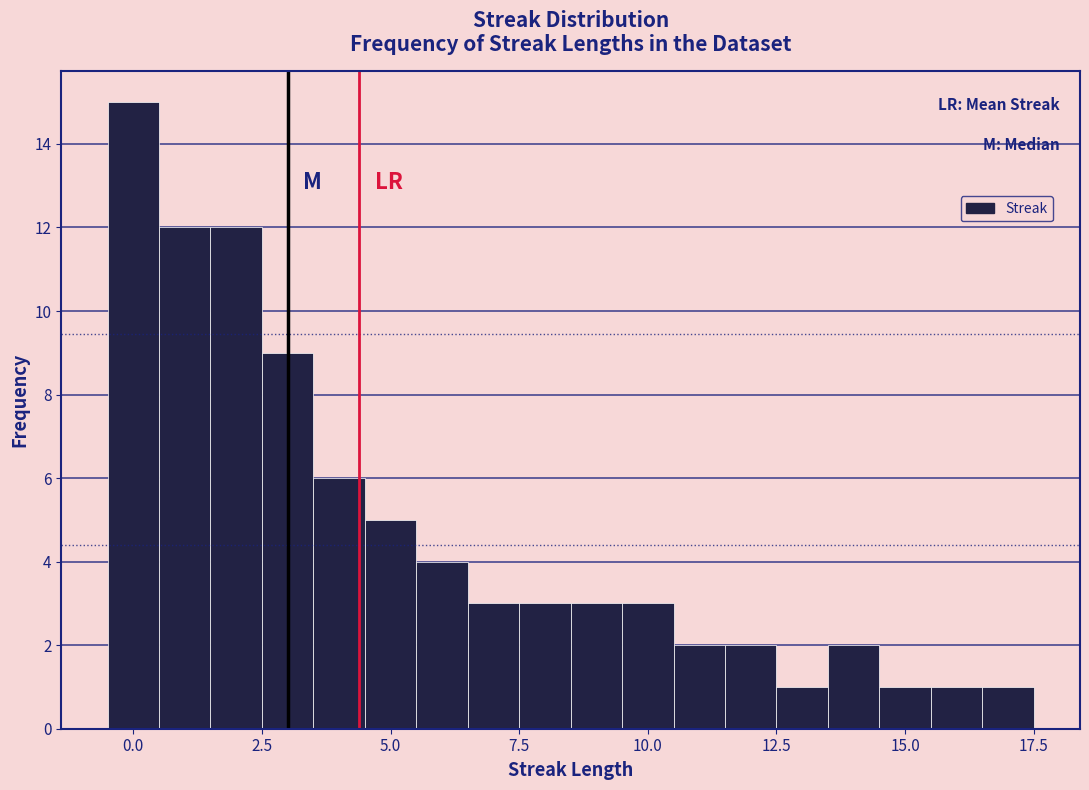

Around what value on the x-axis is the tallest bar? Give the approximate position of its centre, as read against the axis.

0.0